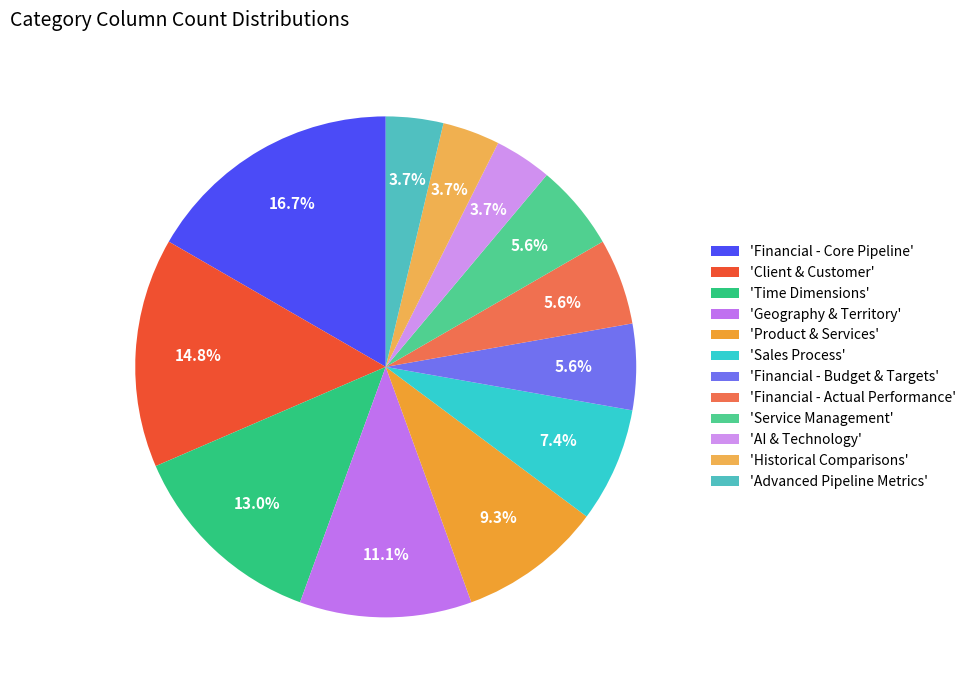

Which category has the biggest portion of the pie?

'Financial - Core Pipeline'